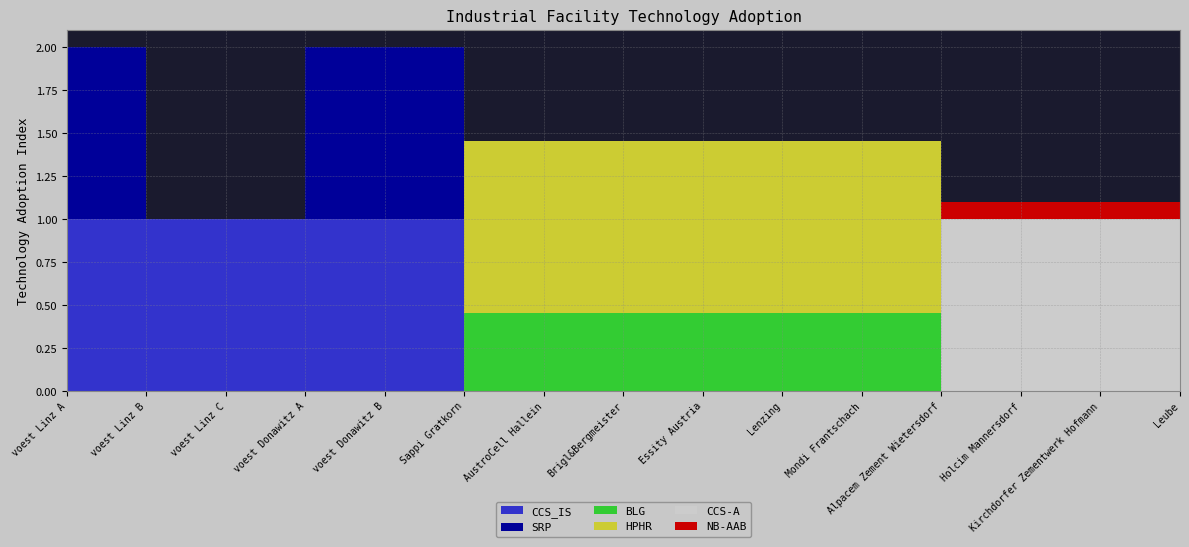

Reading left to right, what are all the values shown in this chart?

CCS_IS: voest Linz A=1.0	voest Linz B=1.0	voest Linz C=1.0	voest Donawitz A=1.0	voest Donawitz B=1.0	Sappi Gratkorn=0.0	AustroCell Hallein=0.0	Brigl&Bergmeister=0.0	Essity Austria=0.0	Lenzing=0.0	Mondi Frantschach=0.0	Alpacem Zement Wietersdorf=0.0	Holcim Mannersdorf=0.0	Kirchdorfer Zementwerk Hofmann=0.0	Leube=0.0
SRP: voest Linz A=1.0	voest Linz B=0.0	voest Linz C=0.0	voest Donawitz A=1.0	voest Donawitz B=1.0	Sappi Gratkorn=0.0	AustroCell Hallein=0.0	Brigl&Bergmeister=0.0	Essity Austria=0.0	Lenzing=0.0	Mondi Frantschach=0.0	Alpacem Zement Wietersdorf=0.0	Holcim Mannersdorf=0.0	Kirchdorfer Zementwerk Hofmann=0.0	Leube=0.0
BLG: voest Linz A=0.0	voest Linz B=0.0	voest Linz C=0.0	voest Donawitz A=0.0	voest Donawitz B=0.0	Sappi Gratkorn=0.5	AustroCell Hallein=0.5	Brigl&Bergmeister=0.5	Essity Austria=0.5	Lenzing=0.5	Mondi Frantschach=0.5	Alpacem Zement Wietersdorf=0.0	Holcim Mannersdorf=0.0	Kirchdorfer Zementwerk Hofmann=0.0	Leube=0.0
HPHR: voest Linz A=0.0	voest Linz B=0.0	voest Linz C=0.0	voest Donawitz A=0.0	voest Donawitz B=0.0	Sappi Gratkorn=1.0	AustroCell Hallein=1.0	Brigl&Bergmeister=1.0	Essity Austria=1.0	Lenzing=1.0	Mondi Frantschach=1.0	Alpacem Zement Wietersdorf=0.0	Holcim Mannersdorf=0.0	Kirchdorfer Zementwerk Hofmann=0.0	Leube=0.0
CCS-A: voest Linz A=0.0	voest Linz B=0.0	voest Linz C=0.0	voest Donawitz A=0.0	voest Donawitz B=0.0	Sappi Gratkorn=0.0	AustroCell Hallein=0.0	Brigl&Bergmeister=0.0	Essity Austria=0.0	Lenzing=0.0	Mondi Frantschach=0.0	Alpacem Zement Wietersdorf=1.0	Holcim Mannersdorf=1.0	Kirchdorfer Zementwerk Hofmann=1.0	Leube=1.0
NB-AAB: voest Linz A=0.0	voest Linz B=0.0	voest Linz C=0.0	voest Donawitz A=0.0	voest Donawitz B=0.0	Sappi Gratkorn=0.0	AustroCell Hallein=0.0	Brigl&Bergmeister=0.0	Essity Austria=0.0	Lenzing=0.0	Mondi Frantschach=0.0	Alpacem Zement Wietersdorf=0.1	Holcim Mannersdorf=0.1	Kirchdorfer Zementwerk Hofmann=0.1	Leube=0.1